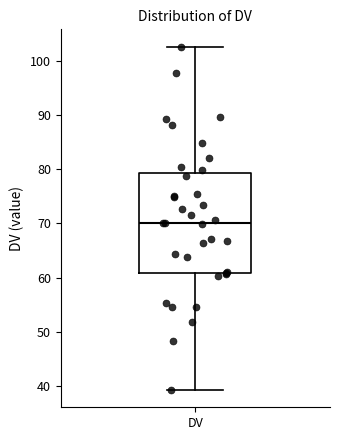

Read this box plot against the y-axis: the position of the median line, the range covered by the box, and the ends of both whiskers. The values are not printed on the chart, so give them approximately, as read against the axis.

median 70, box 61 to 79, whiskers 39 to 103